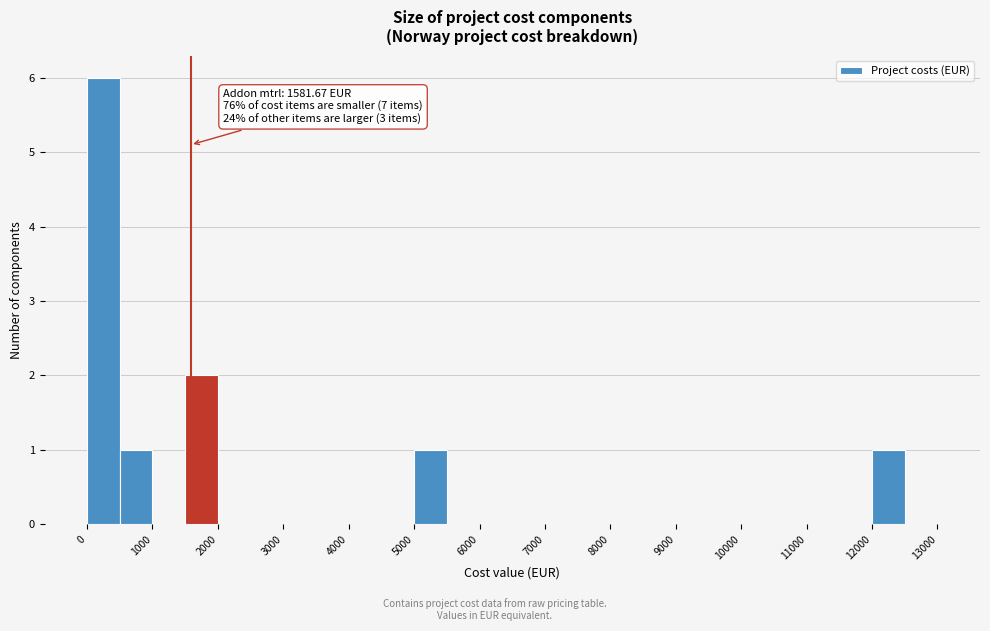

Over which range of the x-axis is the bar tallest?

0 to 500